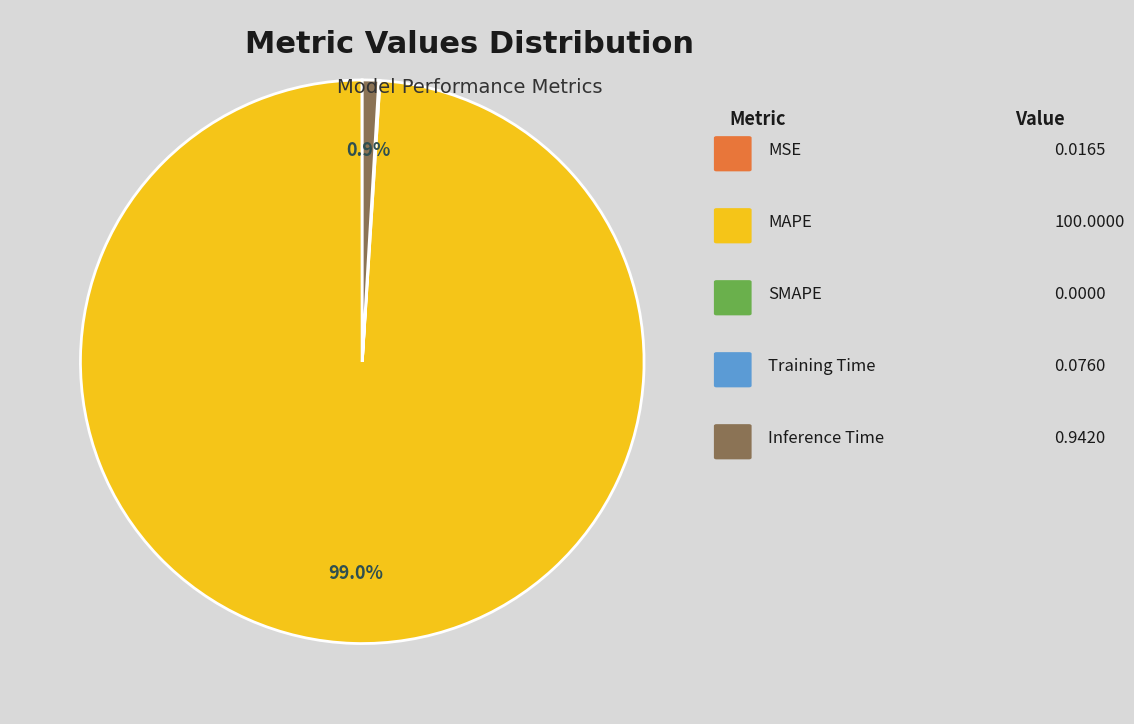

Does any single category account for the majority?

Yes